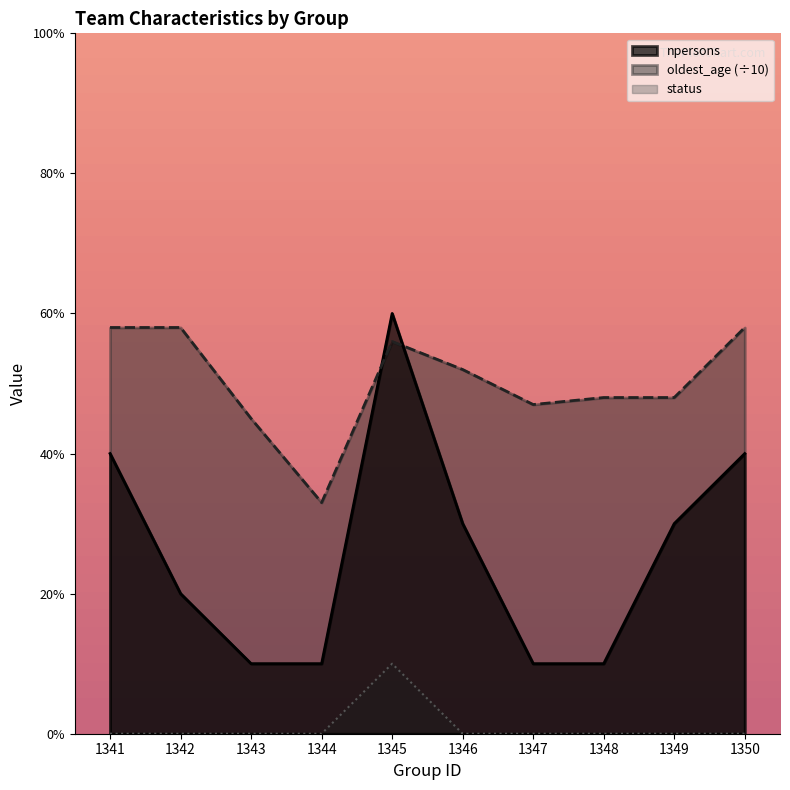

The npersons series shows 5.6 at 1341. True or false?

False